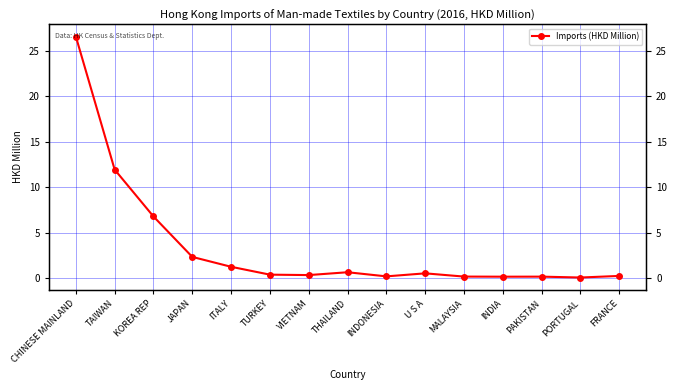

How many lines are shown in the chart?

1